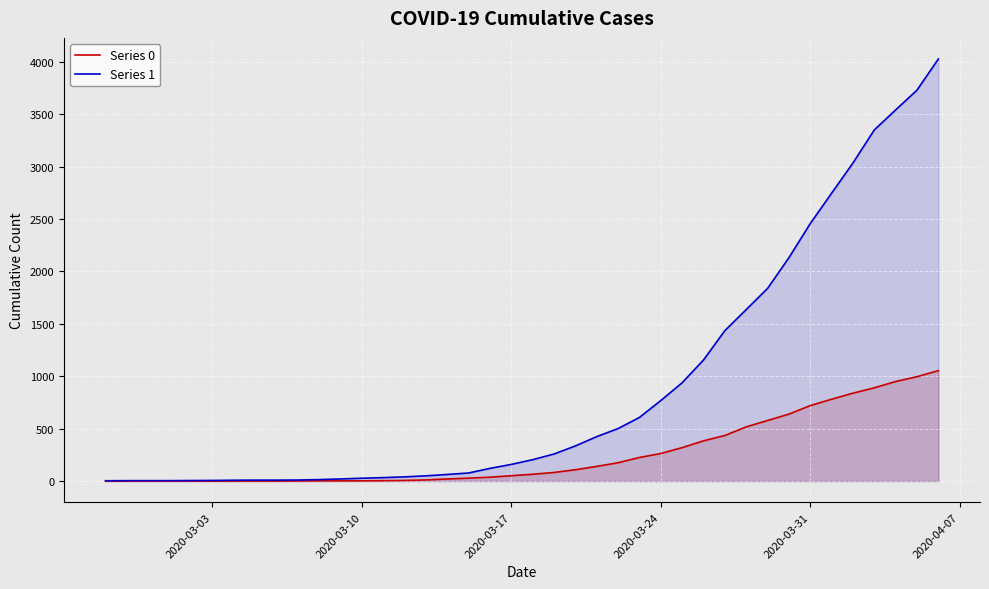

Which series has the largest total across all categories?

Series 1